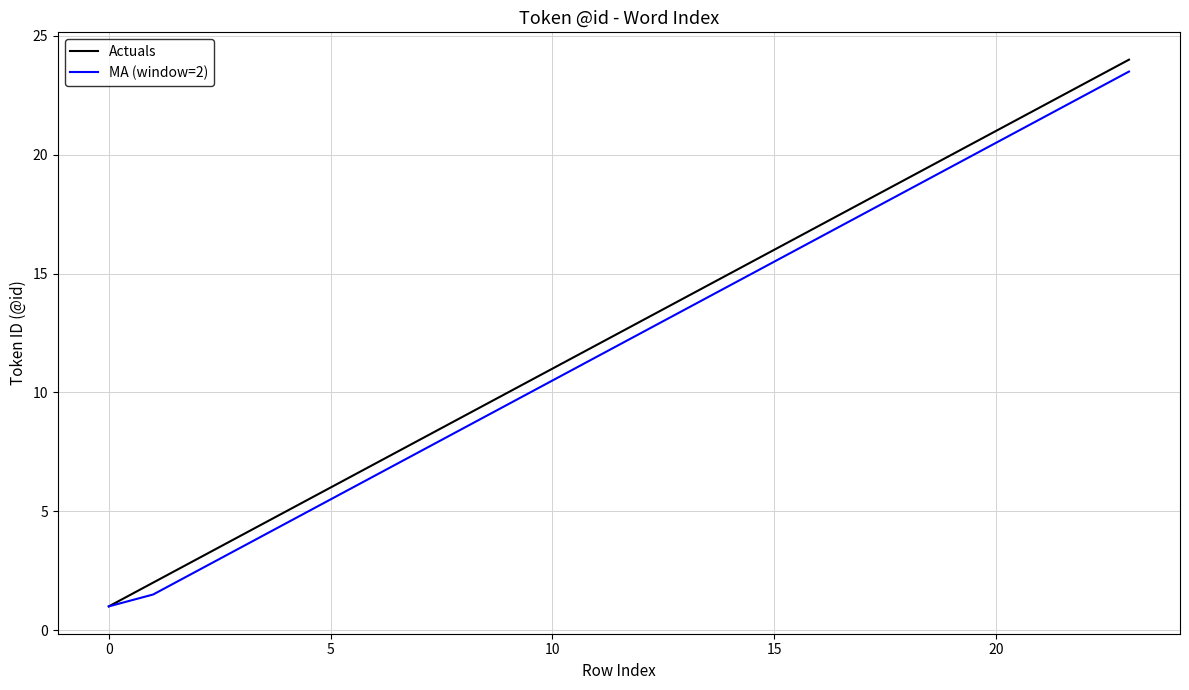

Which series has the widest spread of values?

Actuals